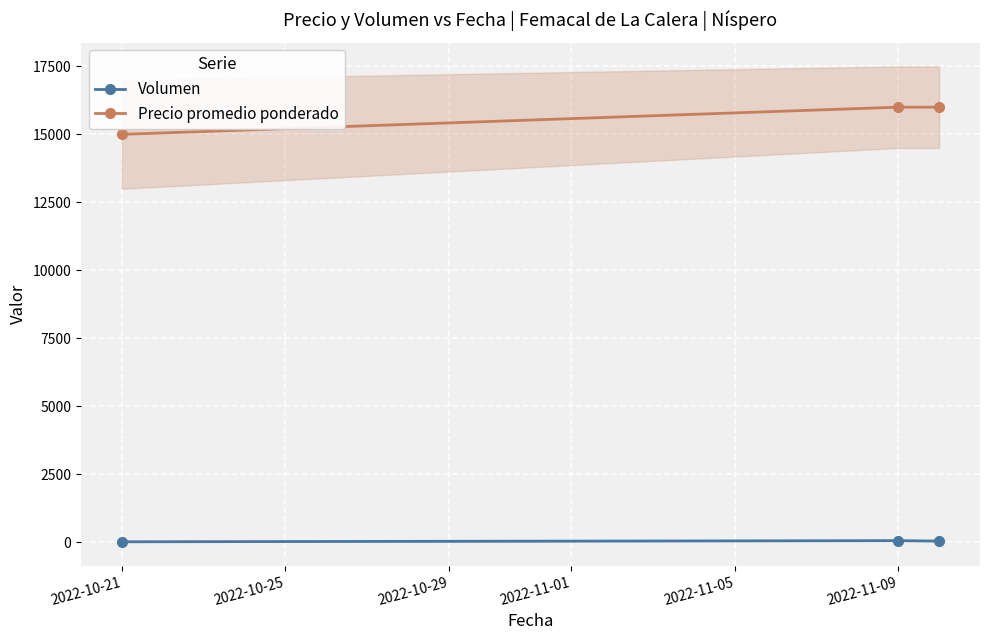

Which series changed the most between 2022-10-21 and 2022-11-09?

Precio promedio ponderado